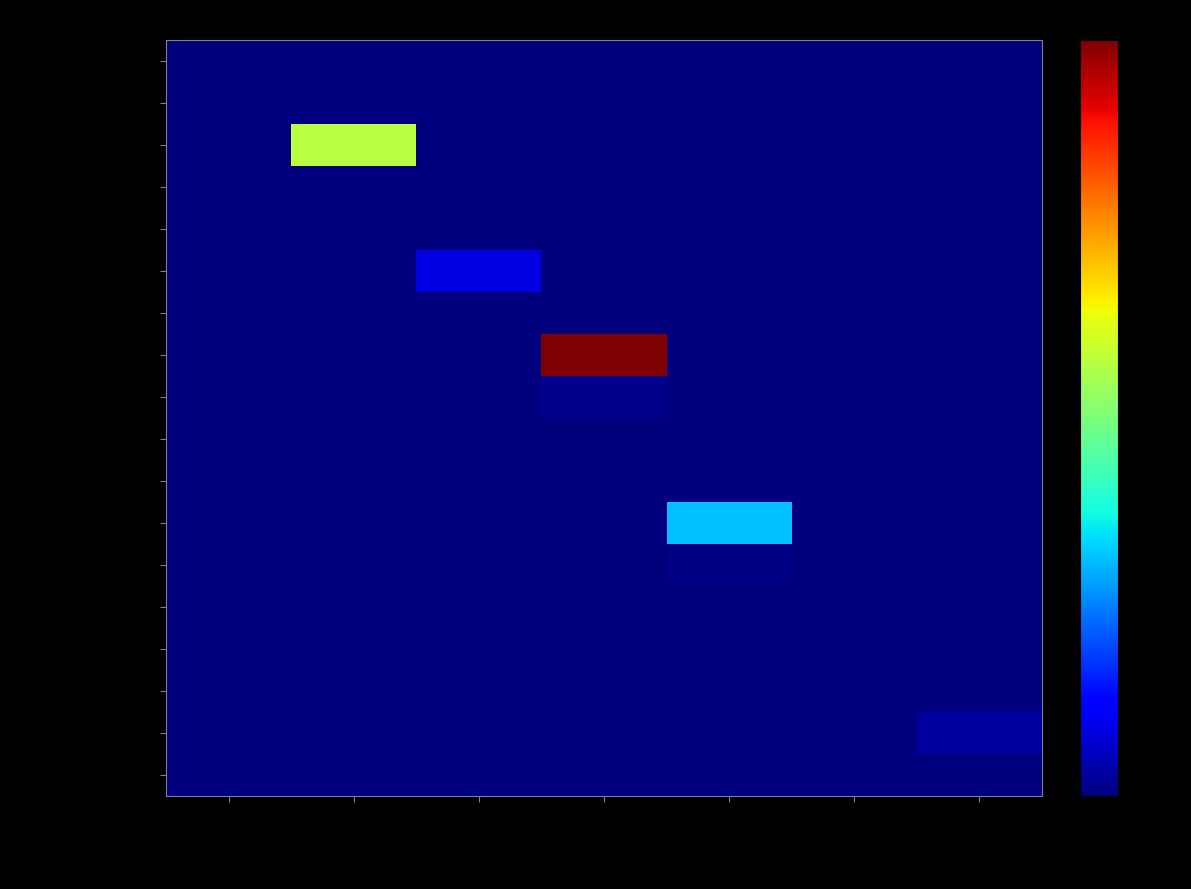

Reading left to right, extract all data points from this chart.

Name Vorname 1: A=0.0	B=0.0	C=0.0	D=0.0	E=0.0	F=0.0	G1/2=0.0
Name Vorname 2: A=0.0	B=0.0	C=0.0	D=0.0	E=0.0	F=0.0	G1/2=0.0
Brodmann René: A=0.0	B=38.2	C=0.0	D=0.0	E=0.0	F=0.0	G1/2=0.0
Name Vorname 3: A=0.0	B=0.0	C=0.0	D=0.0	E=0.0	F=0.0	G1/2=0.0
Wyrsch Vera: A=0.0	B=0.0	C=0.0	D=0.0	E=0.0	F=0.0	G1/2=0.0
Heizmann Dominik: A=0.0	B=0.0	C=5.8	D=0.0	E=0.0	F=0.0	G1/2=0.0
Wiss Luka: A=0.0	B=0.0	C=0.0	D=0.0	E=0.0	F=0.0	G1/2=0.0
Hof Fabian: A=0.0	B=0.0	C=0.0	D=66.8	E=0.0	F=0.0	G1/2=0.0
Schneider Tanja: A=0.0	B=0.0	C=0.0	D=1.0	E=0.0	F=0.0	G1/2=0.0
Schill Jasmin: A=0.0	B=0.0	C=0.0	D=0.0	E=0.0	F=0.0	G1/2=0.0
Häfelfinger Sarah: A=0.0	B=0.0	C=0.0	D=0.0	E=0.2	F=0.0	G1/2=0.0
Schlumpf Oliver: A=0.0	B=0.0	C=0.0	D=0.0	E=21.0	F=0.0	G1/2=0.0
Gerber Joel: A=0.0	B=0.0	C=0.0	D=0.0	E=0.5	F=0.0	G1/2=0.0
Ammann Carmen: A=0.0	B=0.0	C=0.0	D=0.0	E=0.0	F=0.0	G1/2=0.0
Name Vorname 4: A=0.0	B=0.0	C=0.0	D=0.0	E=0.0	F=0.0	G1/2=0.0
Name Vorname 5: A=0.0	B=0.0	C=0.0	D=0.0	E=0.0	F=0.0	G1/2=0.0
Poggioli Marisa: A=0.0	B=0.0	C=0.0	D=0.0	E=0.0	F=0.0	G1/2=2.0
Name Vorname 6: A=0.0	B=0.0	C=0.0	D=0.0	E=0.0	F=0.0	G1/2=0.0